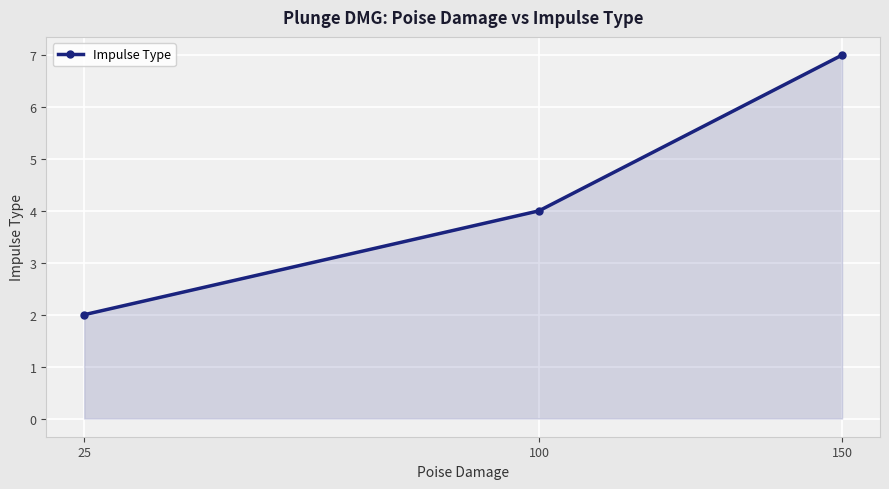

The chart shows a value of 4 at 100. True or false?

True